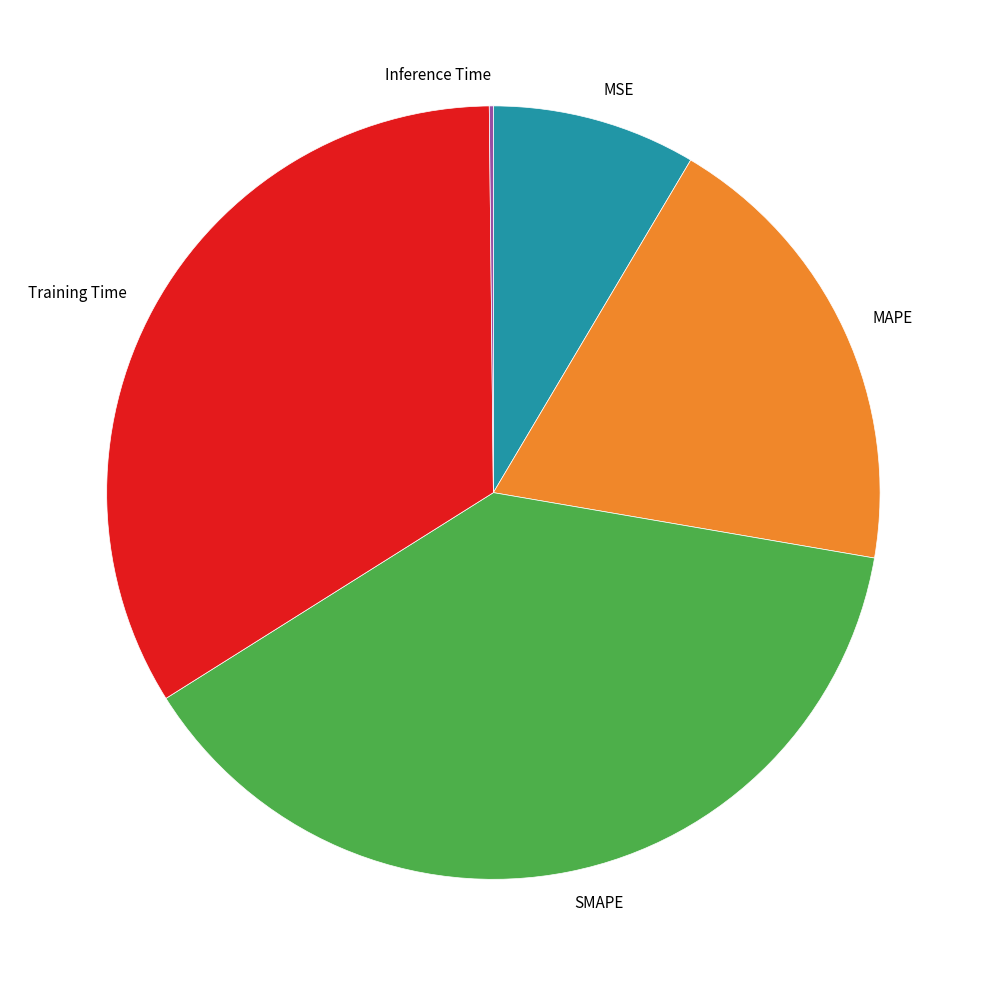

Approximately how many times larger is the value at MAPE compared to SMAPE?

0.5